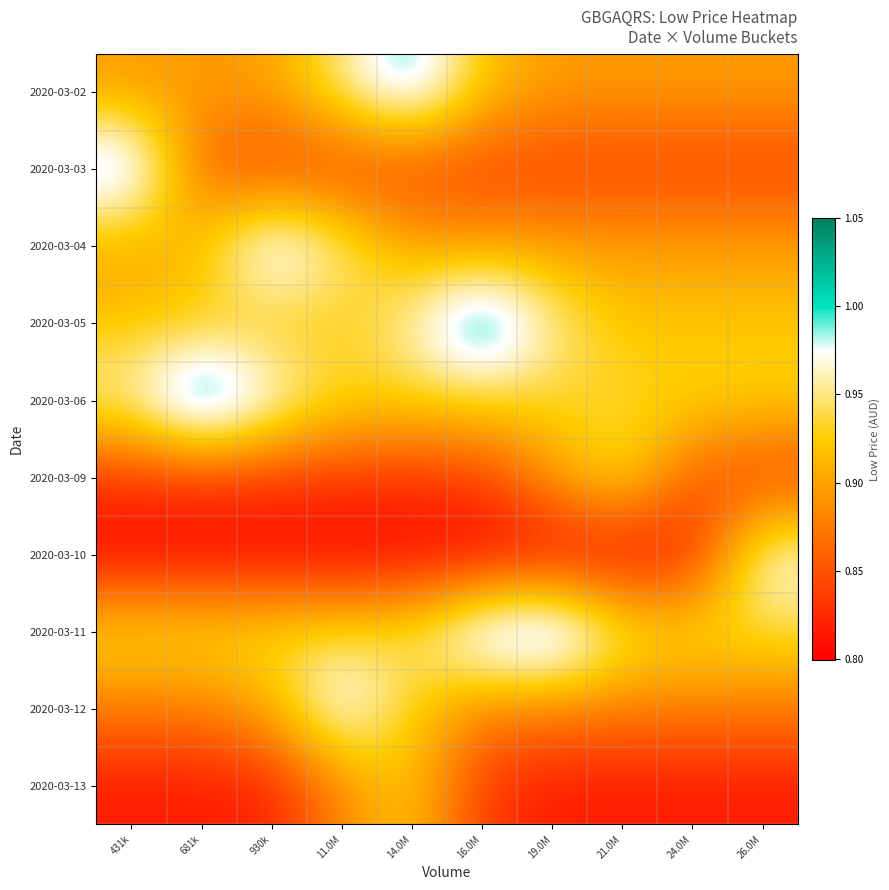

Rank the series by their maximum value, from highest to lowest.

2020-03-06, 2020-03-05, 2020-03-11, 2020-03-03, 2020-03-02, 2020-03-04, 2020-03-12, 2020-03-10, 2020-03-09, 2020-03-13